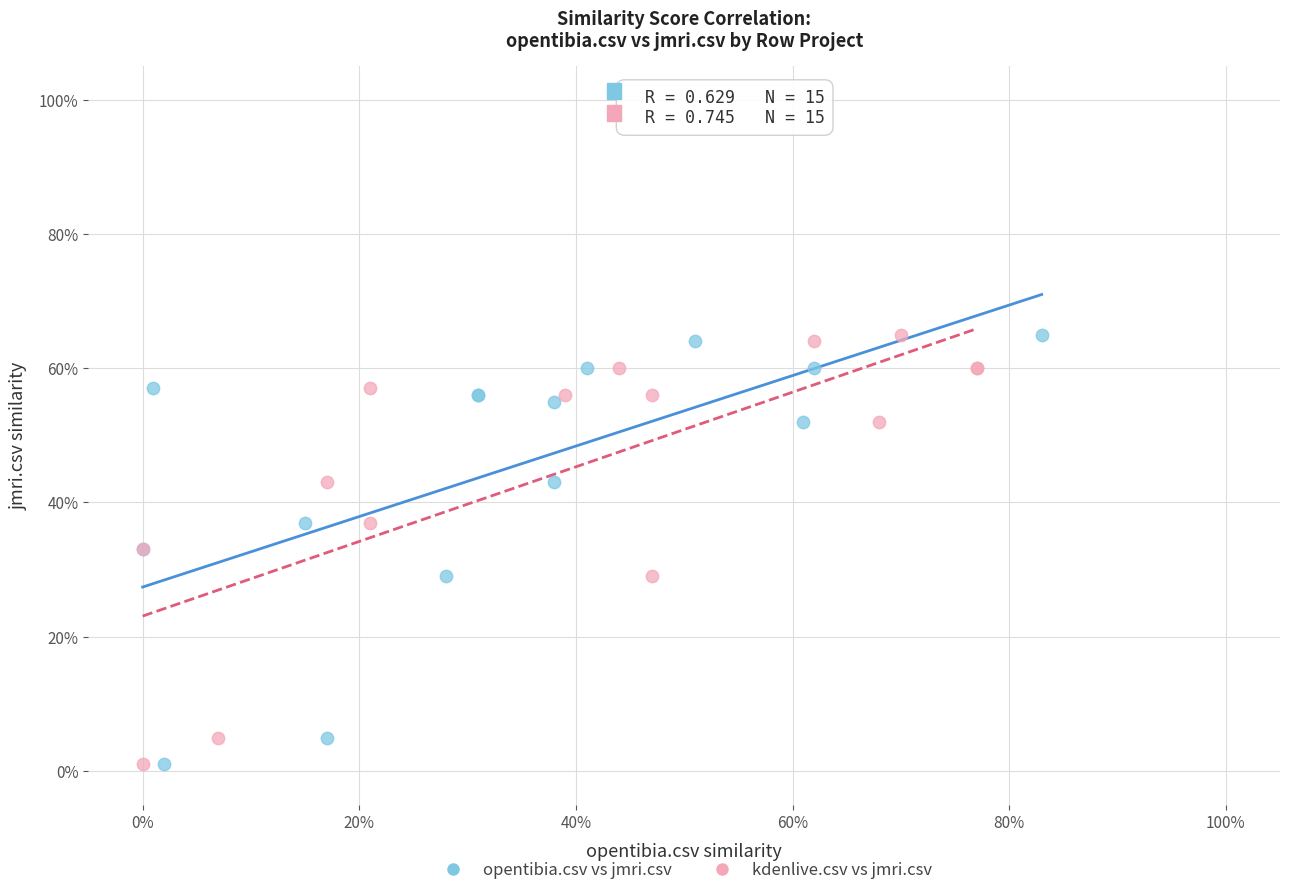

What are all the series names shown in the legend?

opentibia.csv vs jmri.csv, kdenlive.csv vs jmri.csv